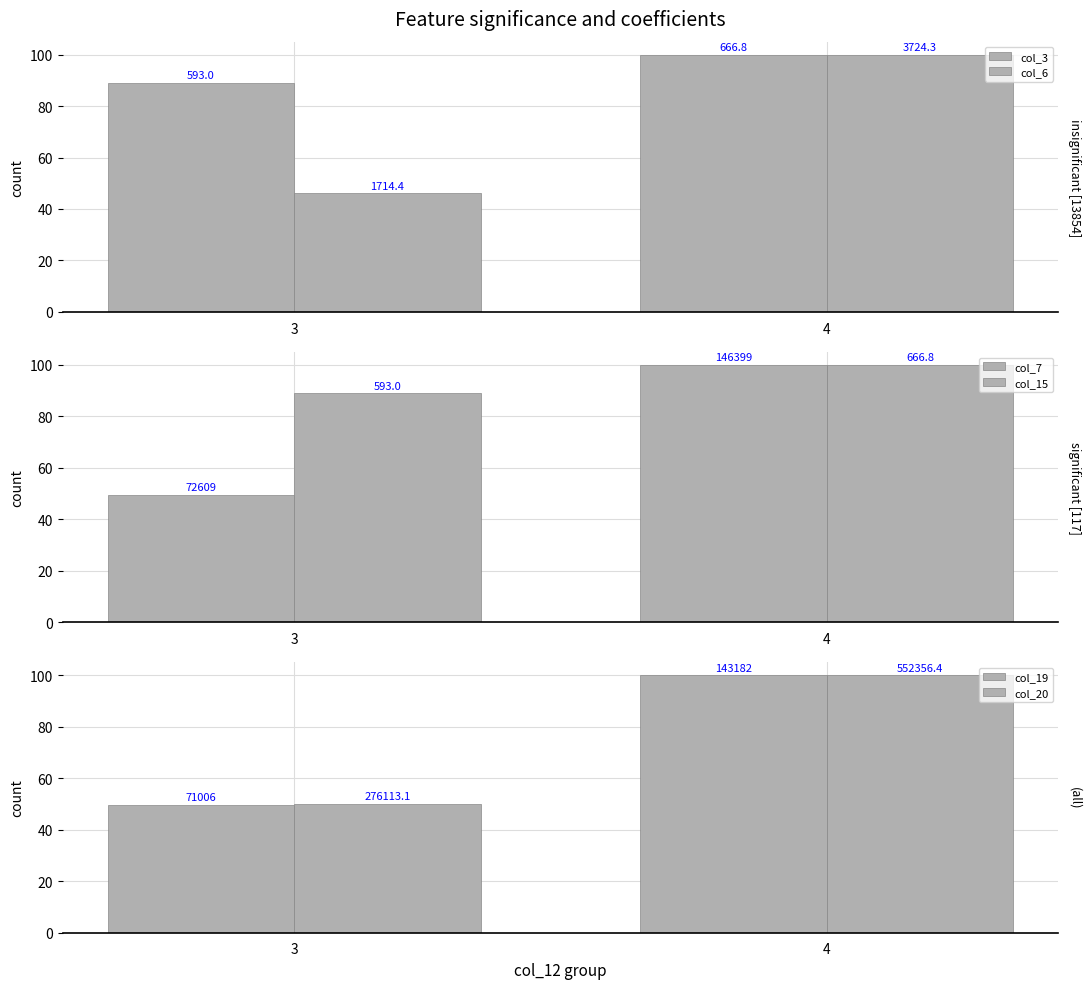

How many bars are there in total?

12